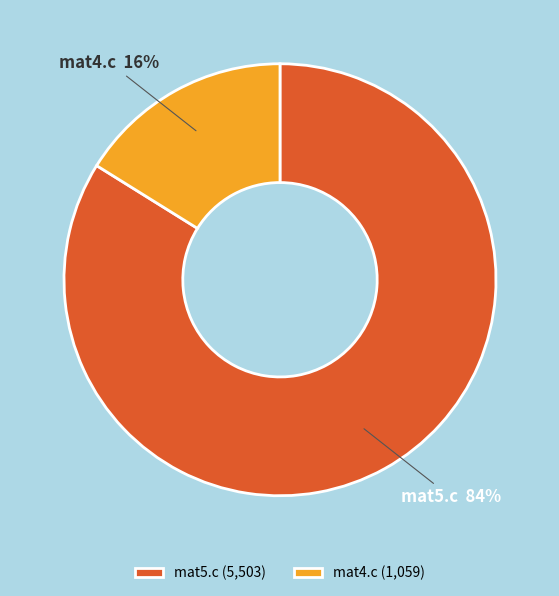

Do mat4.c and mat5.c together represent more than half of the pie?

Yes